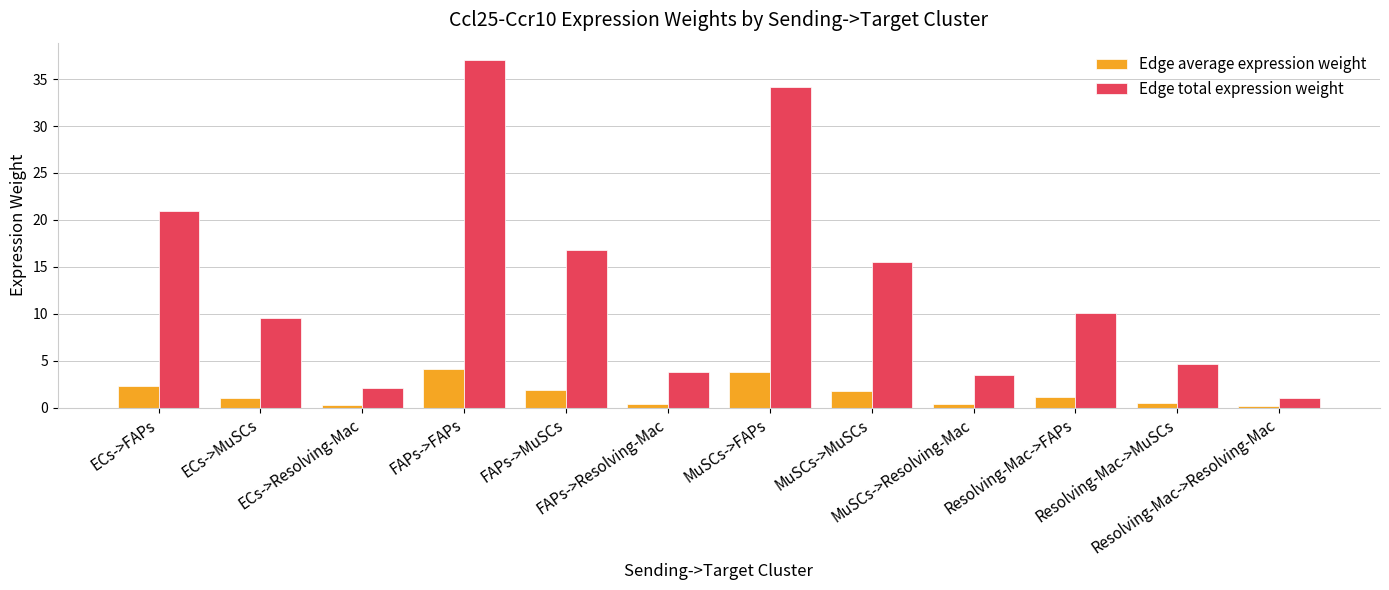

Does the chart contain stacked bars?

No